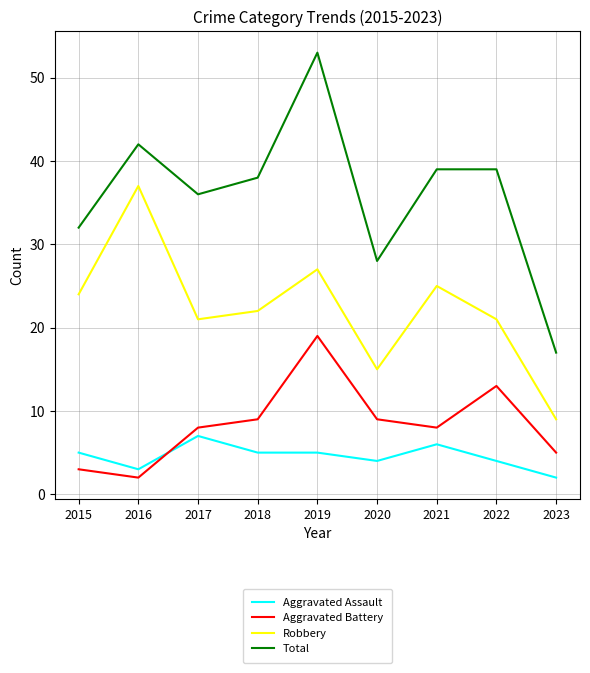

True or false: Aggravated Battery and Aggravated Assault intersect in this chart.

True